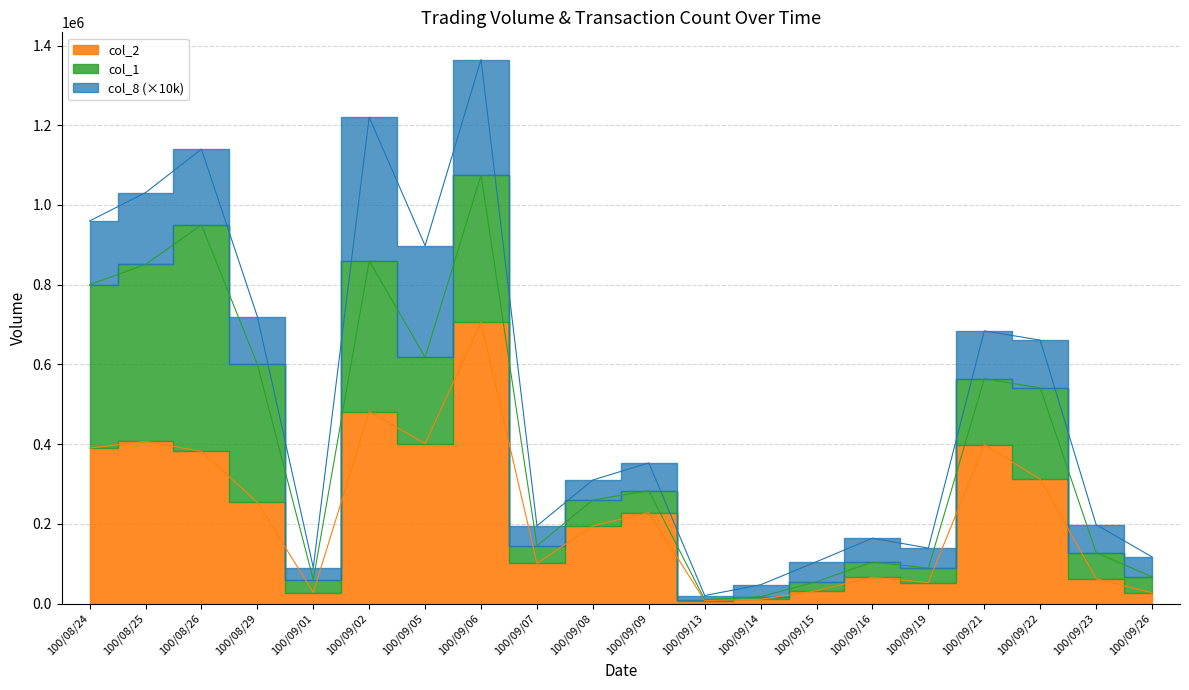

What is the label of the 5th point from the left?

100/09/01